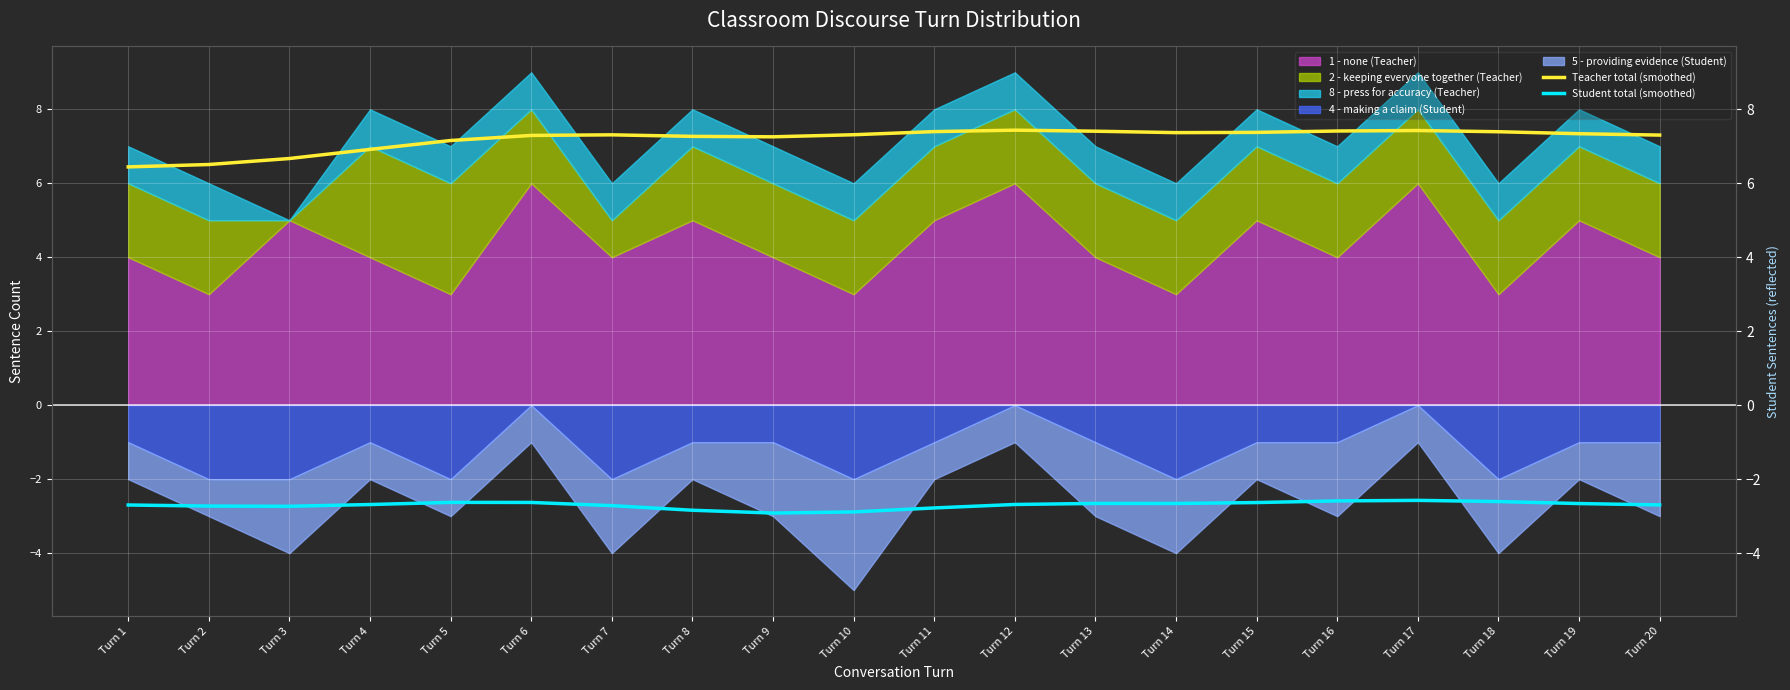

What is the difference between the maximum and second lowest values in the Student total (smoothed) series?

0.3